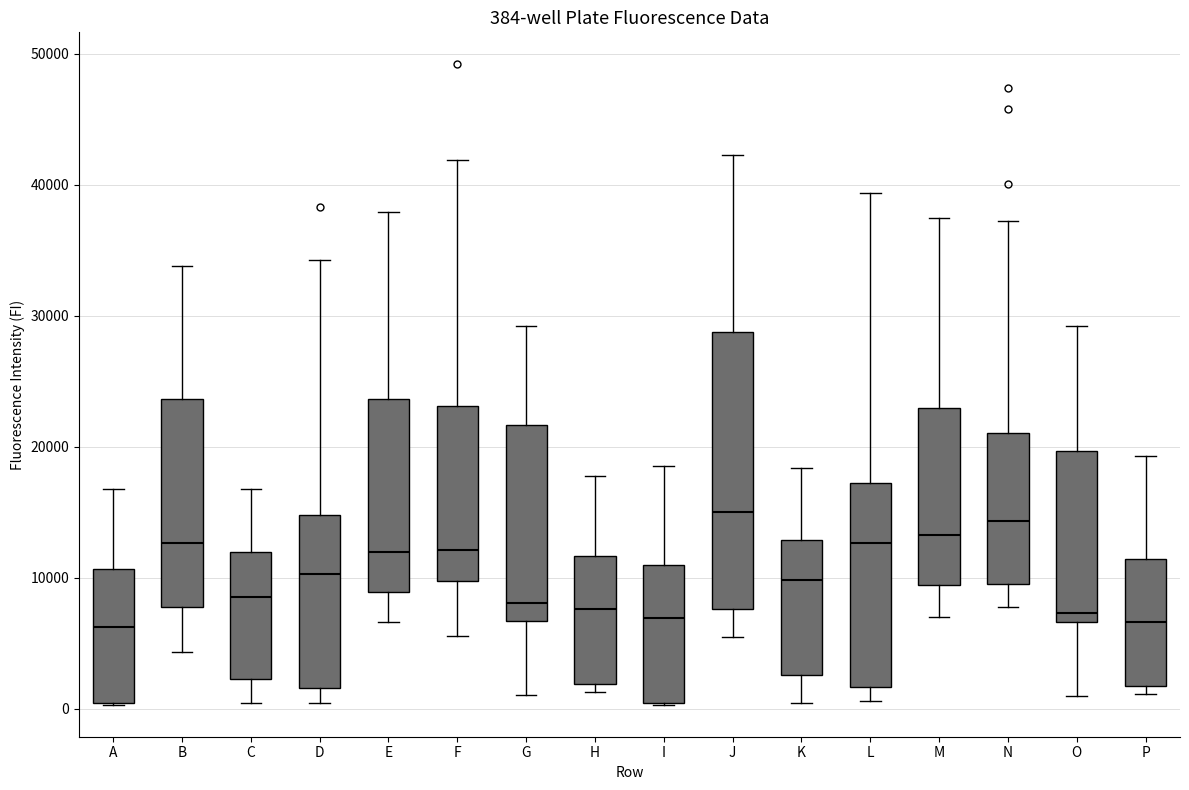

Comparing the boxes themselves (not the whiskers), which one is the tallest?

J